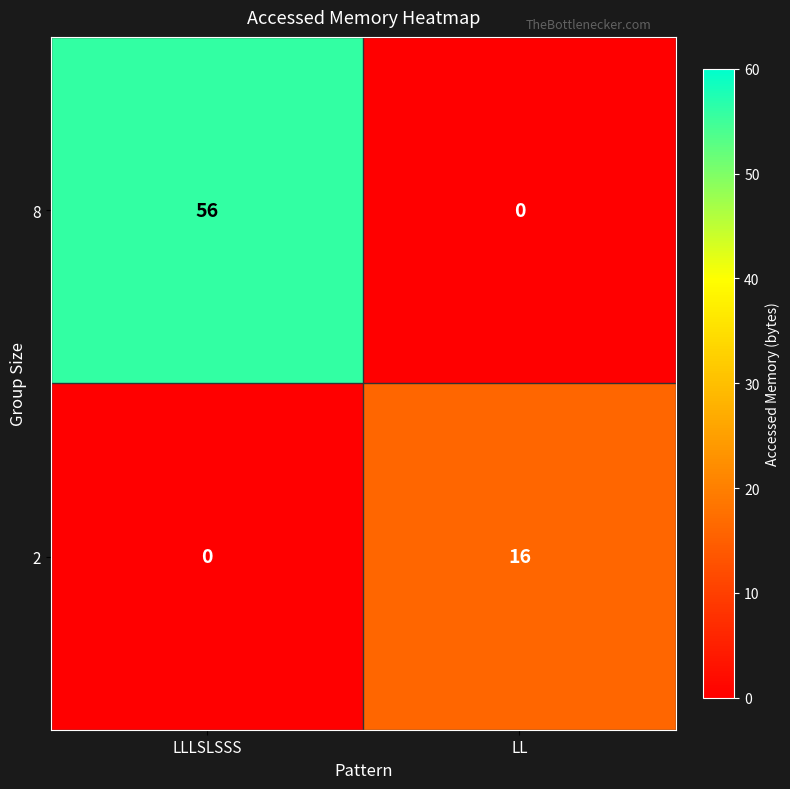

At which label does 2 reach its peak?

LL